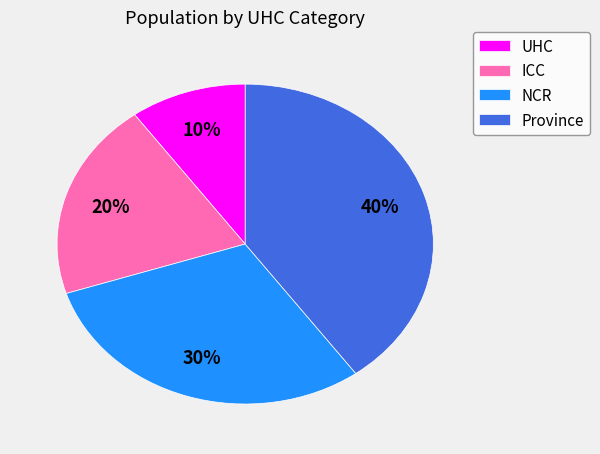

Approximately how many times larger is the value at ICC compared to Province?

0.5